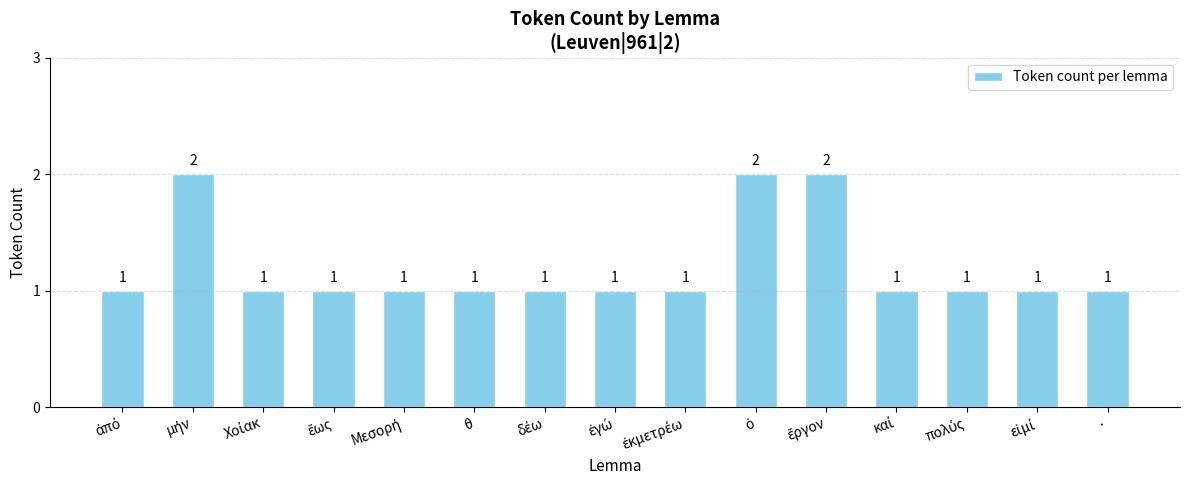

What is the value of the 6th bar from the left?

1